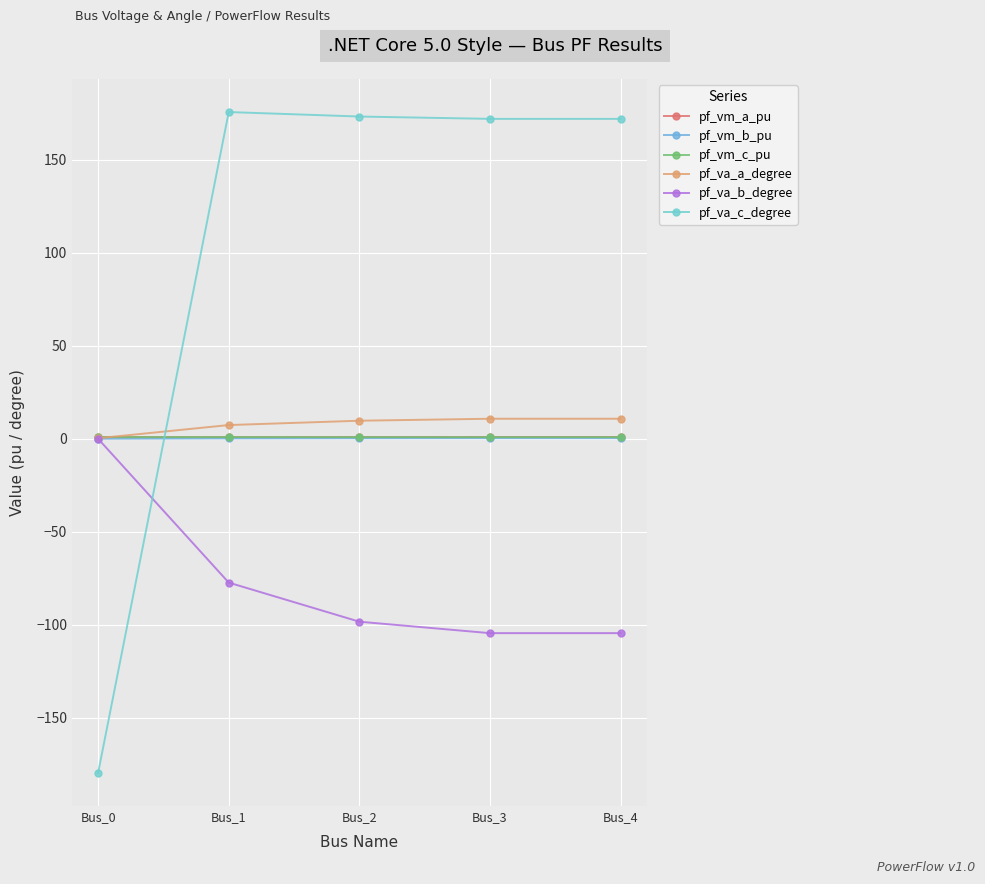

What are all the series names shown in the legend?

pf_vm_a_pu, pf_vm_b_pu, pf_vm_c_pu, pf_va_a_degree, pf_va_b_degree, pf_va_c_degree